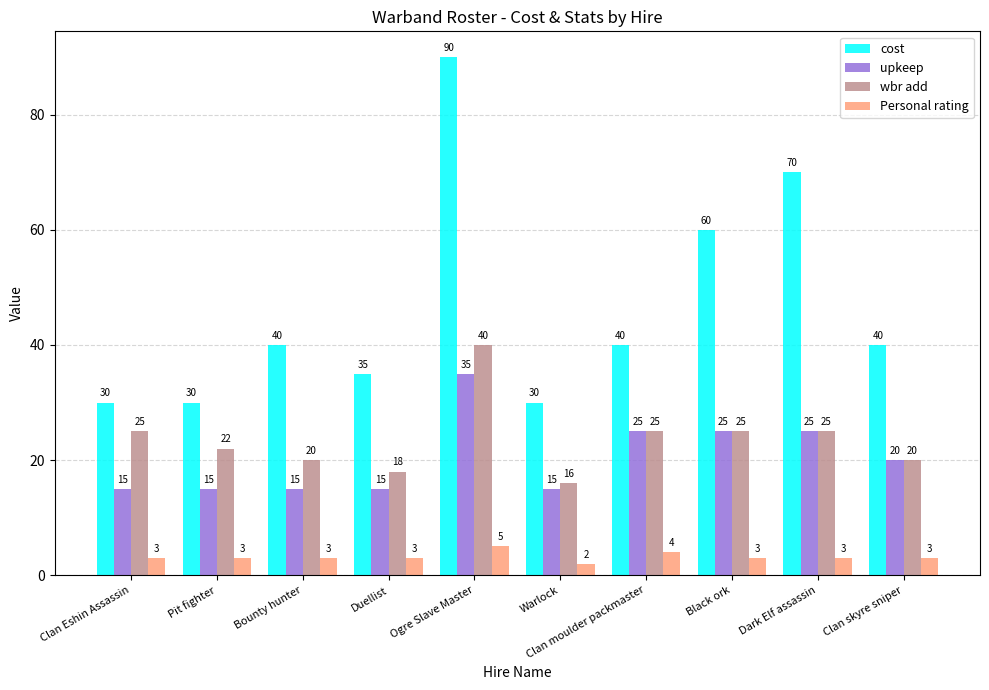

What is the difference between the maximum and second lowest values in the upkeep series?

20